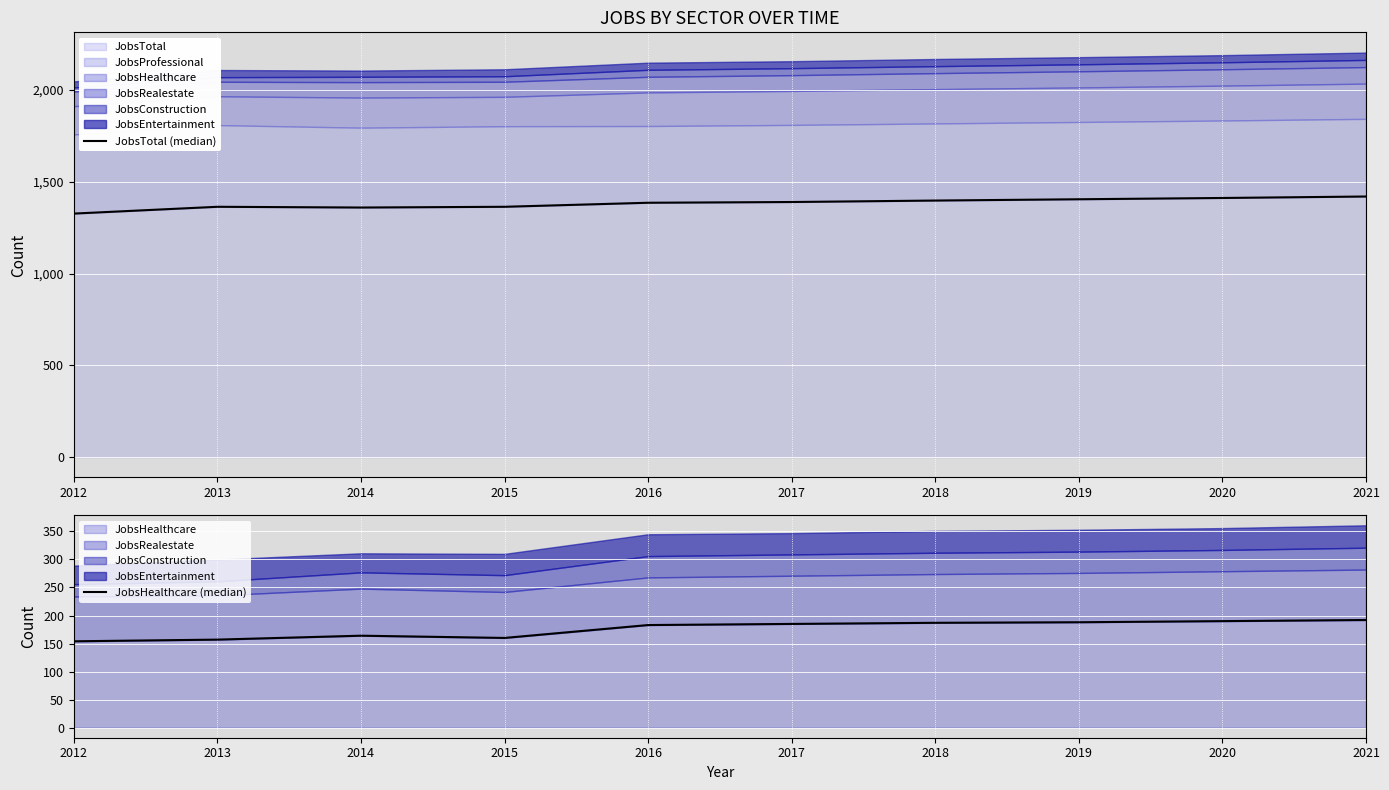

True or false: JobsTotal (median) and JobsHealthcare (median) intersect in this chart.

False